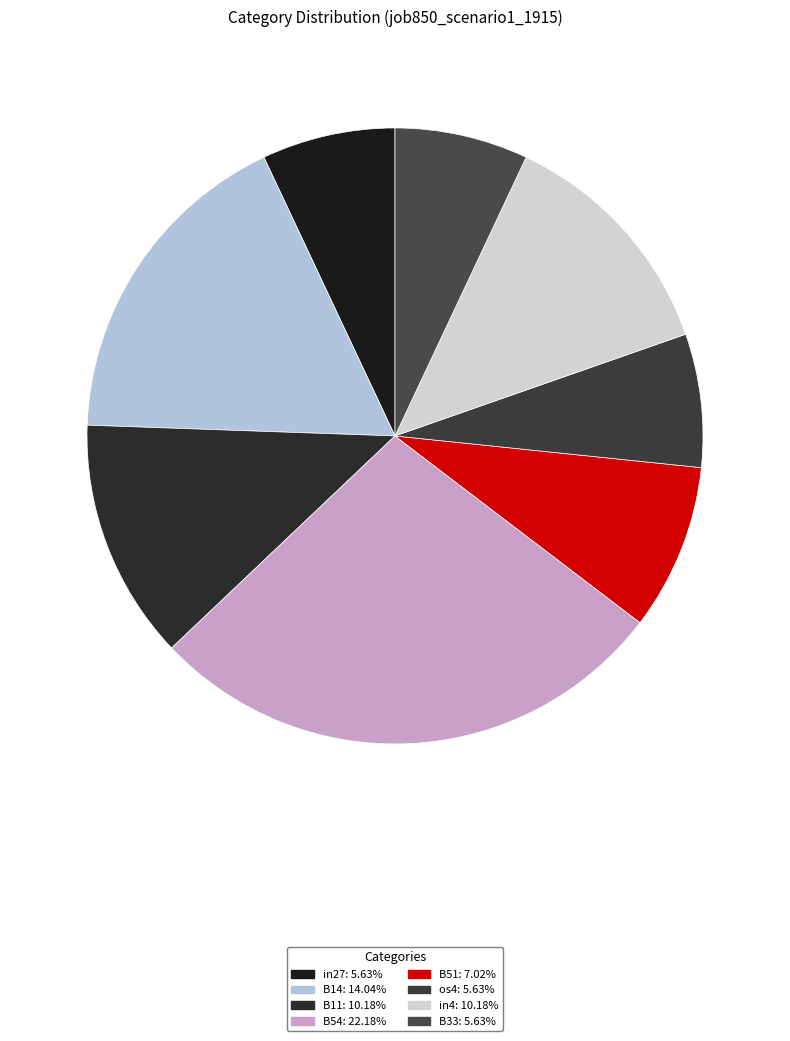

What percentage is the B51 slice, to the nearest percent?

9%